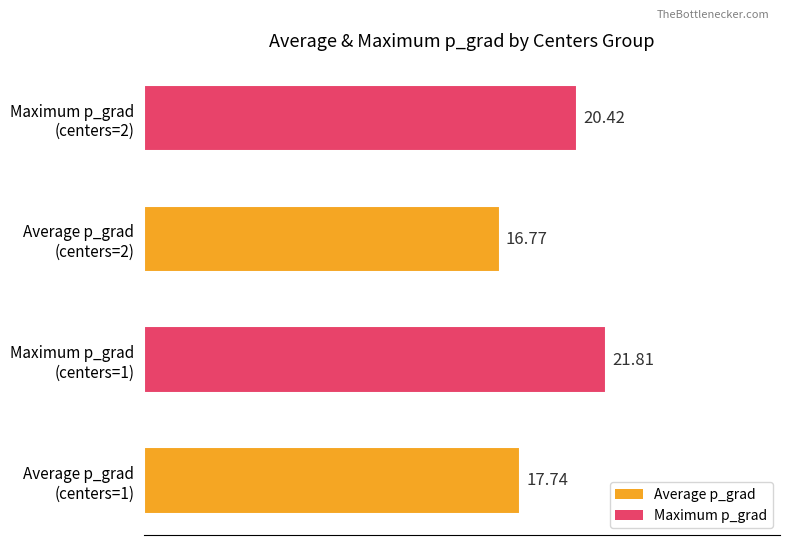

What is the sum of all values?

76.7